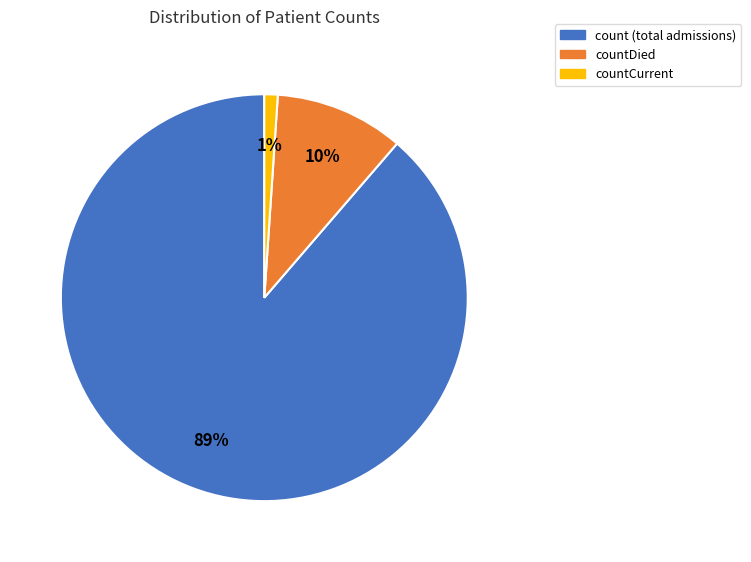

Is there a majority slice in this chart?

Yes